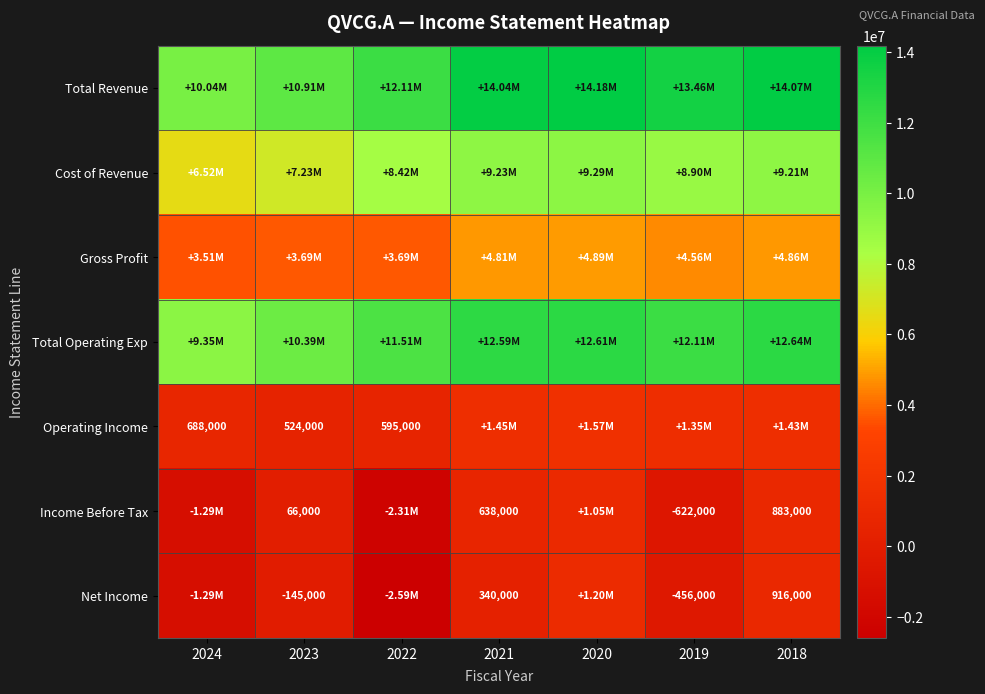

How many series are shown in this chart?

7